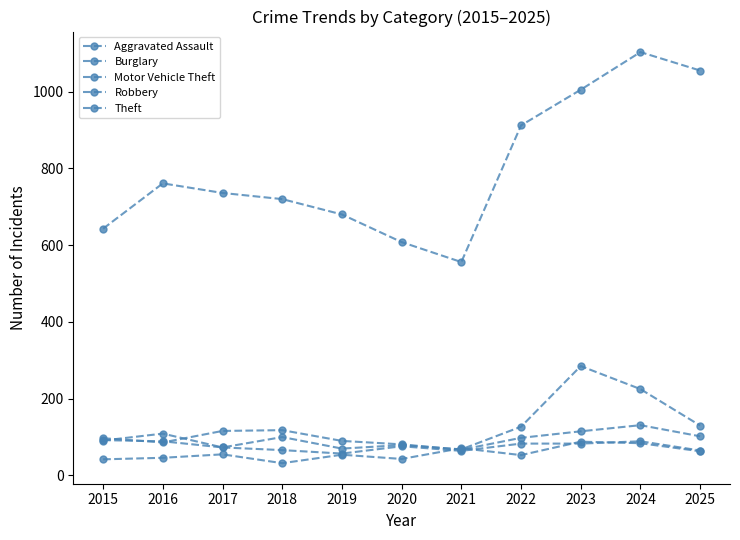

At which category is the sum across all series the highest?

2024